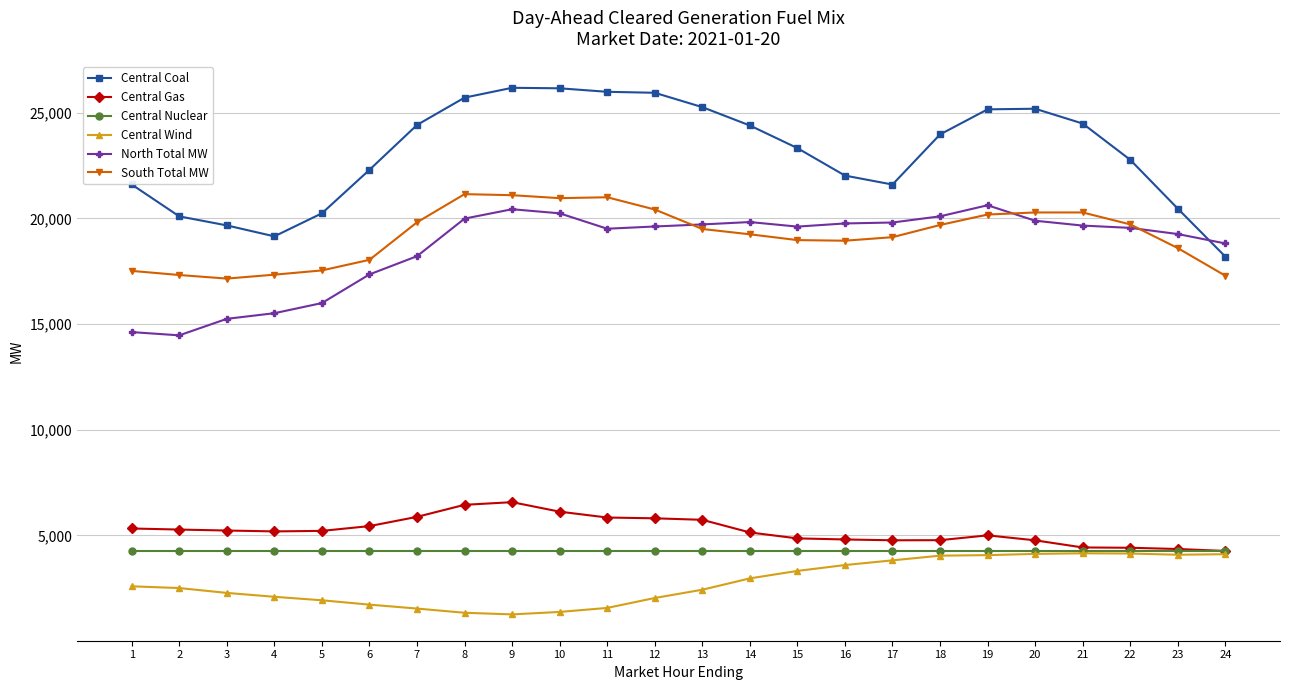

True or false: North Total MW and Central Gas intersect in this chart.

False